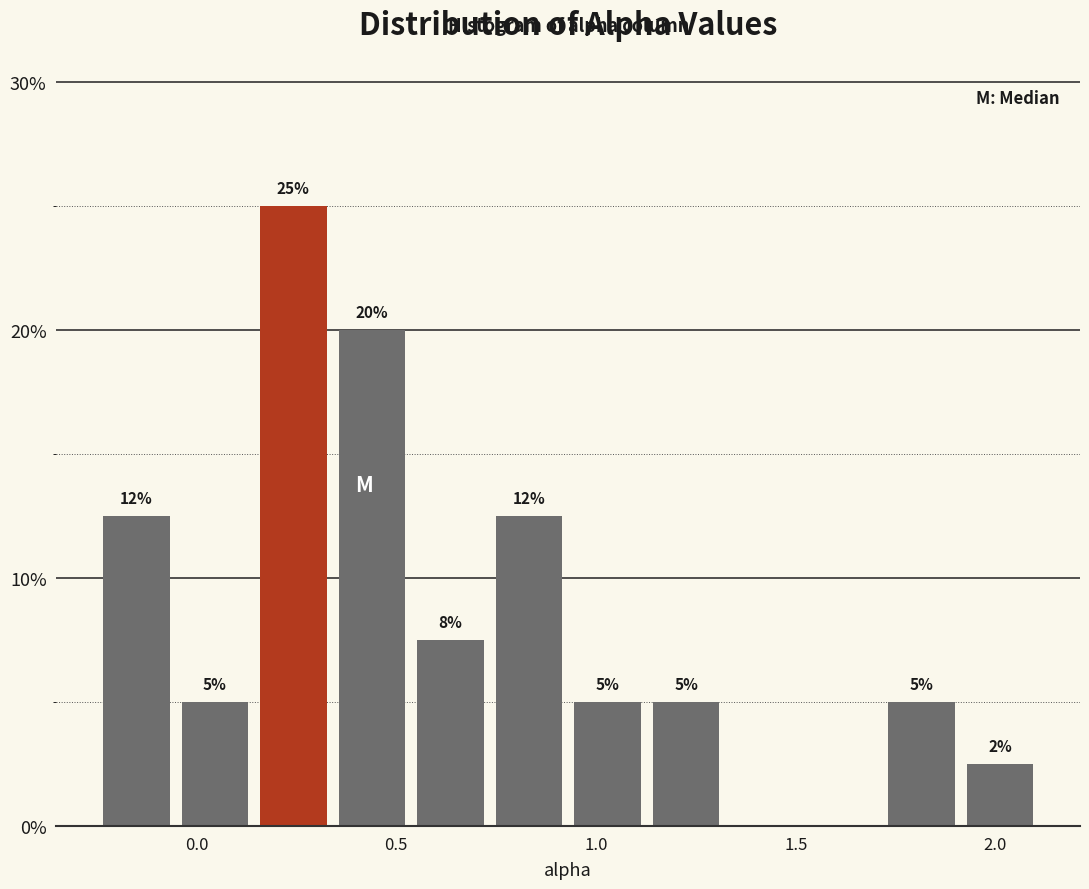

Read against the x-axis, roughly where is the centre of the tallest bar?

0.25